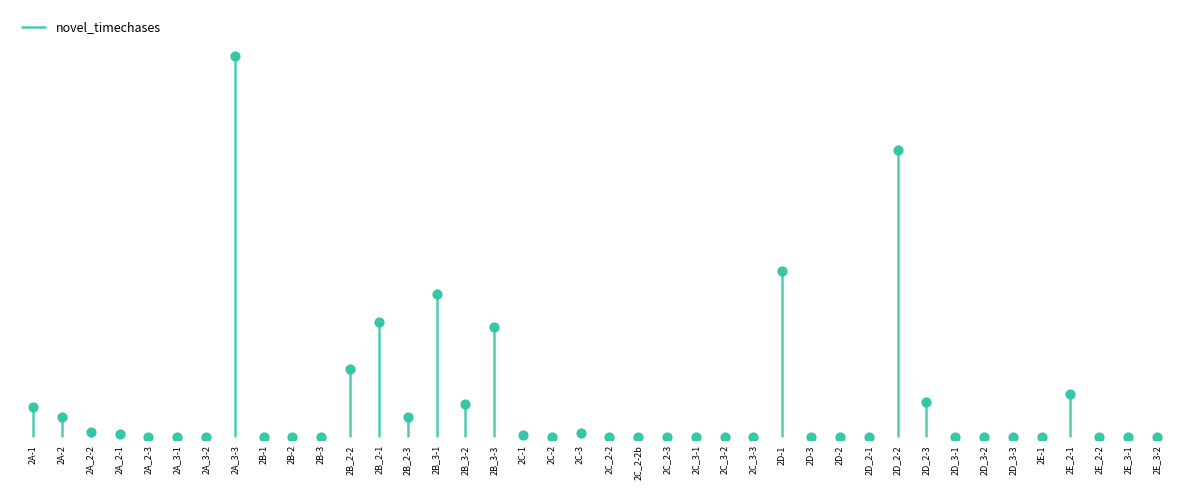

What is the change in value from 2D-1 to 2D_2-3?

-40614